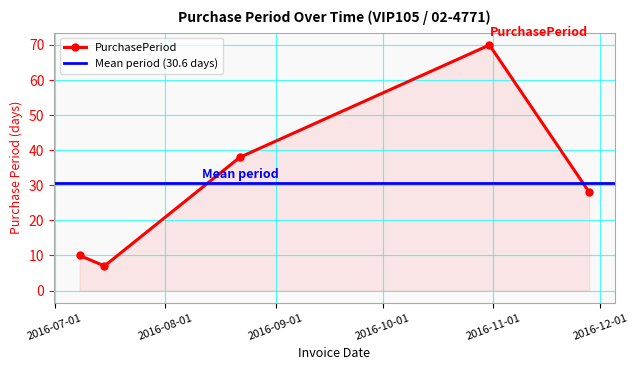

At which label does the data first exceed 28?

2016-08-22